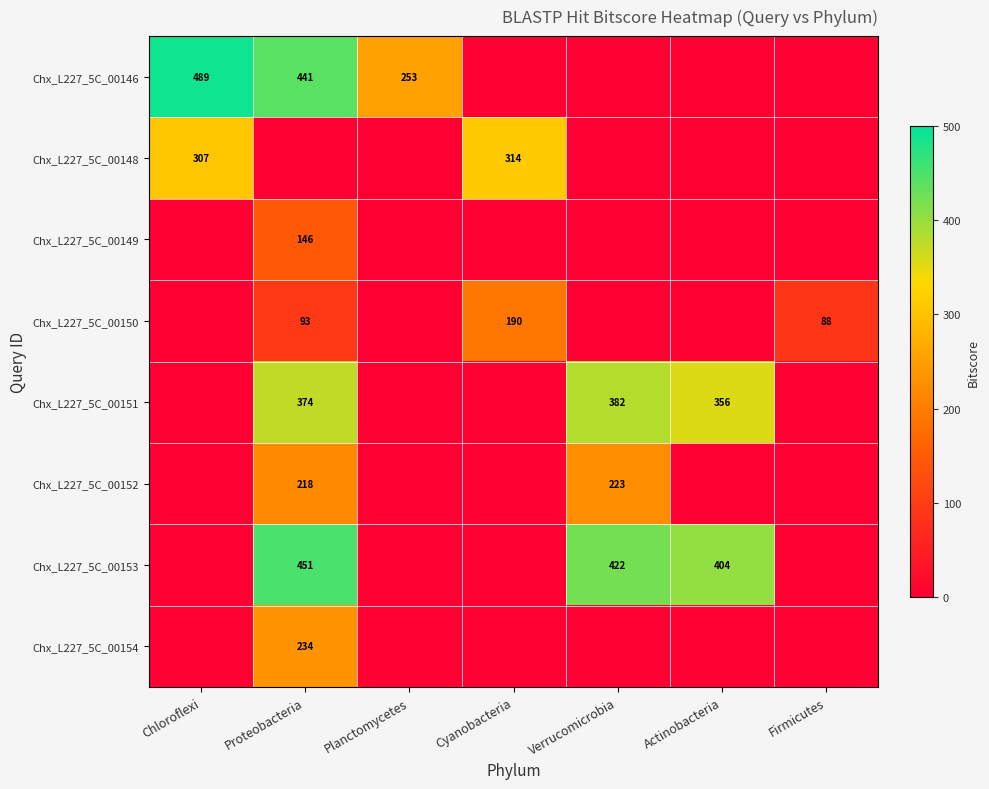

The Chx_L227_5C_00153 series shows 404 at Actinobacteria. True or false?

True